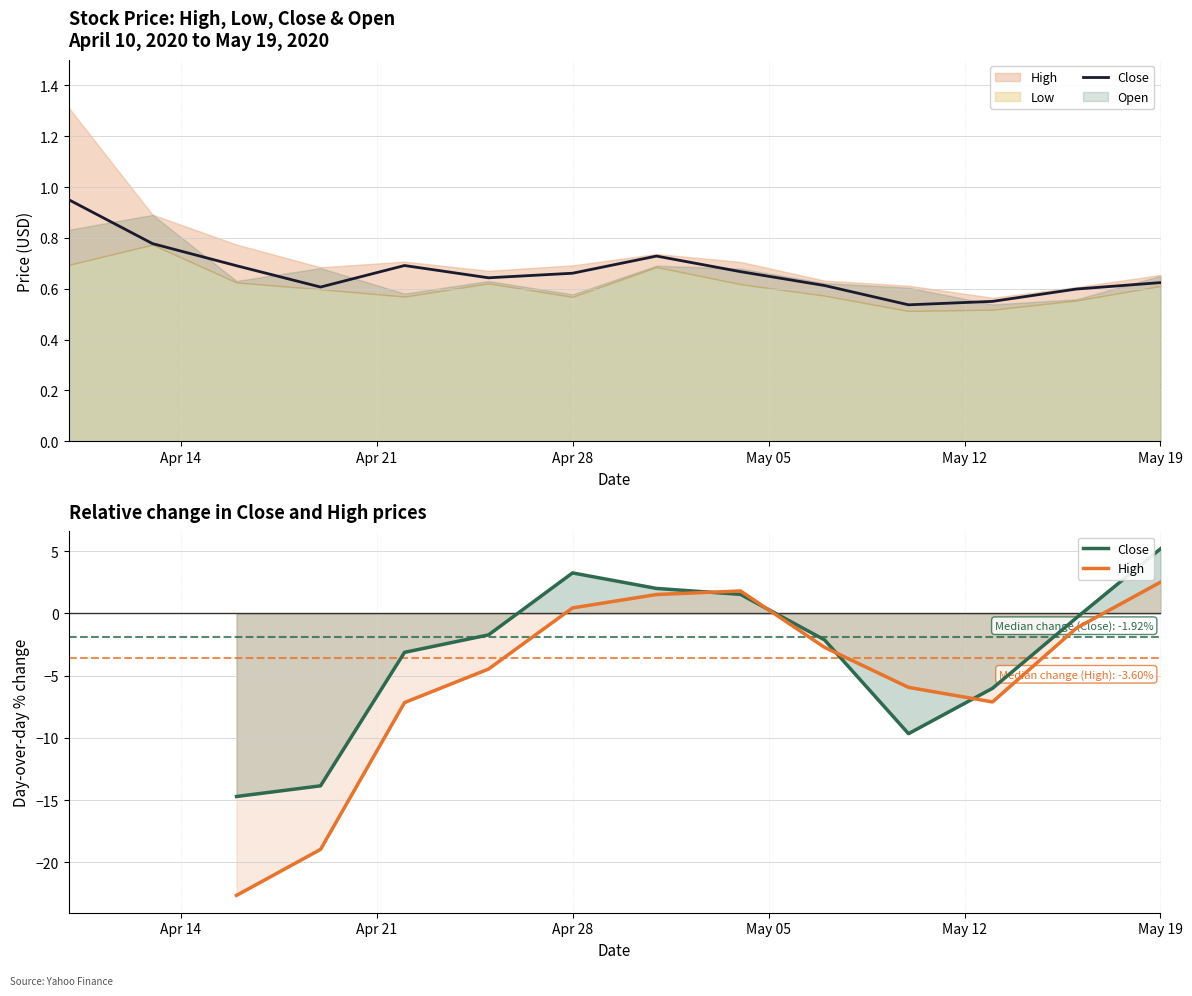

How many positive values does the Close series have?

4